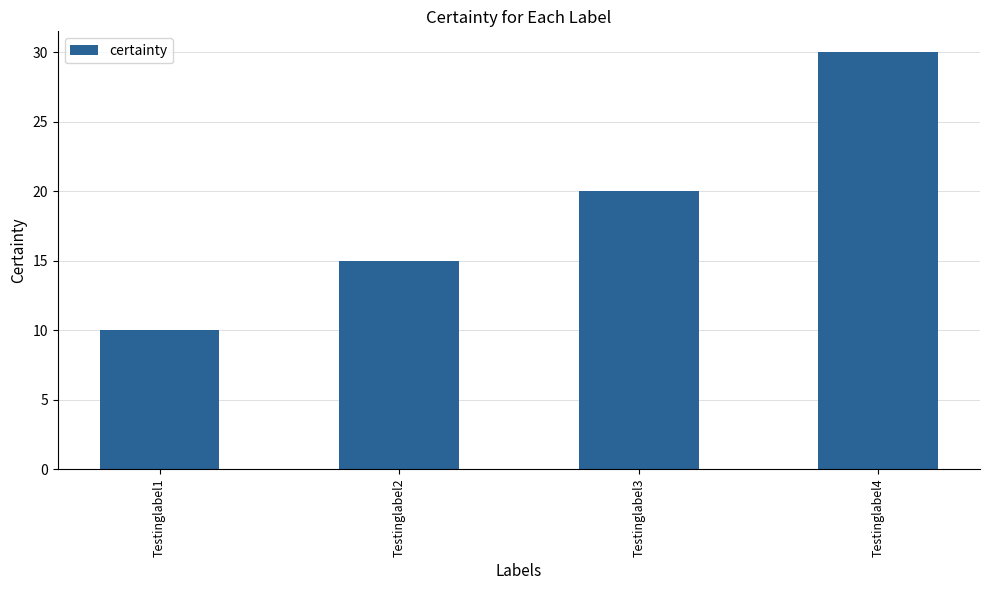

What is the difference between the maximum and minimum values?

20